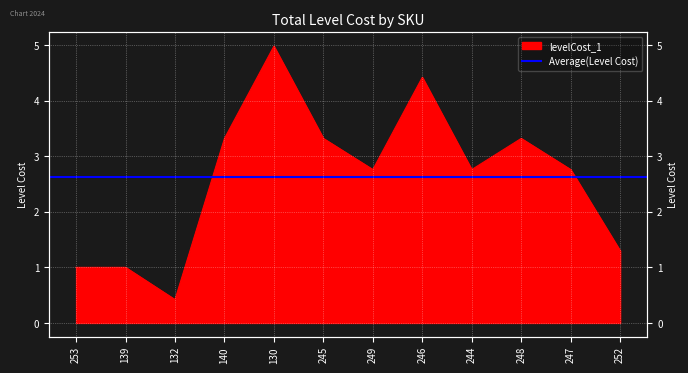

How many points are lower than both their immediate neighbors (excluding endpoints)?

3